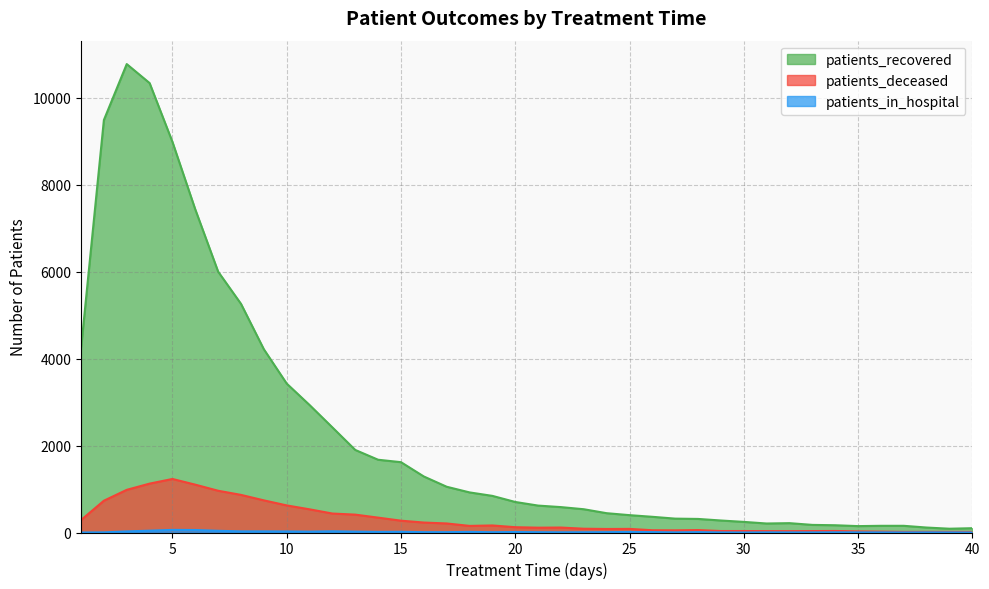

How many lines are shown in the chart?

3